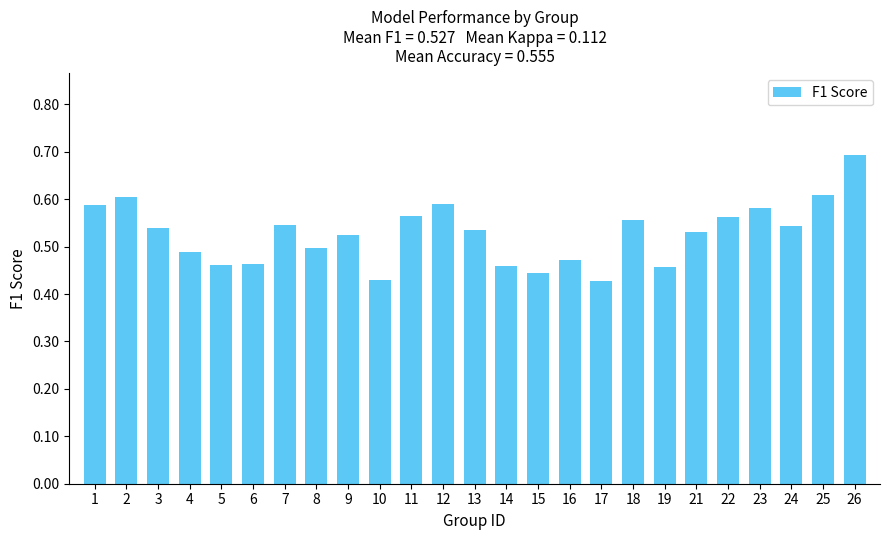

What is the maximum value shown in the chart?

0.7